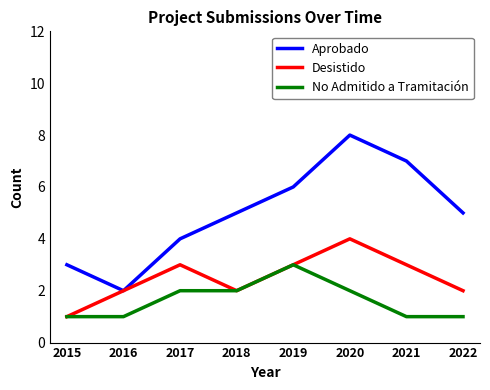

At which label does Desistido reach its minimum?

2015